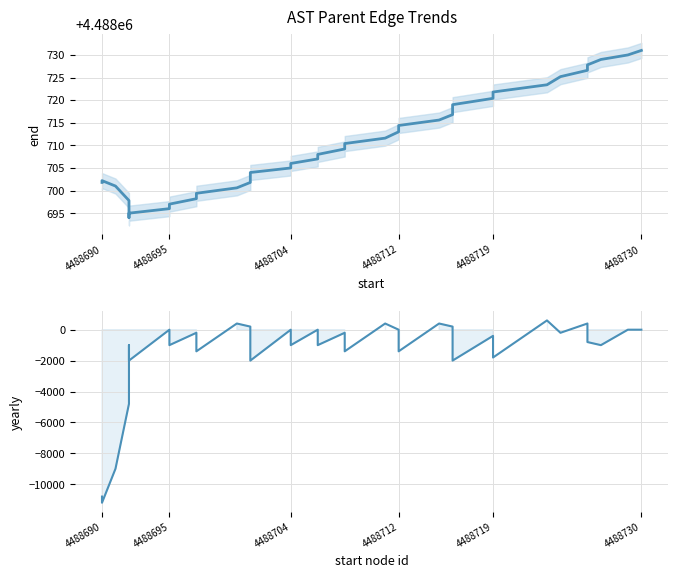

What is the average value of the yearly series?

-1500.0